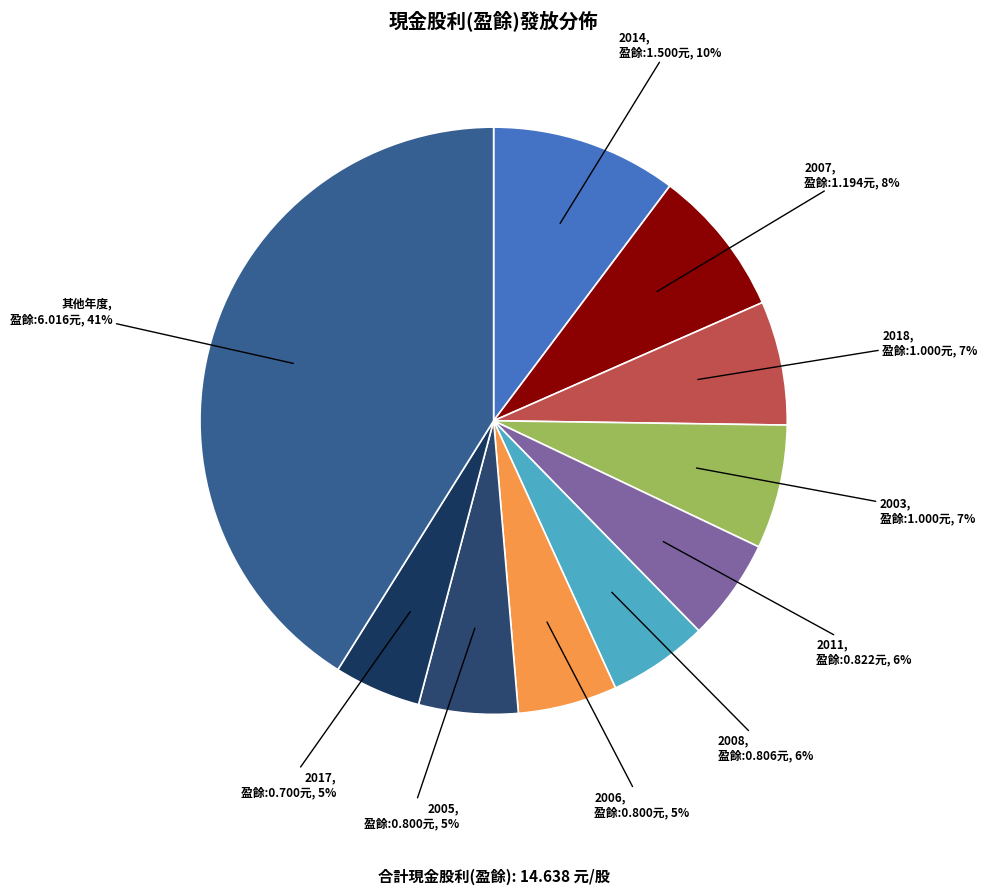

To the nearest percent, what is the difference between the largest and smallest slice percentages?

36%